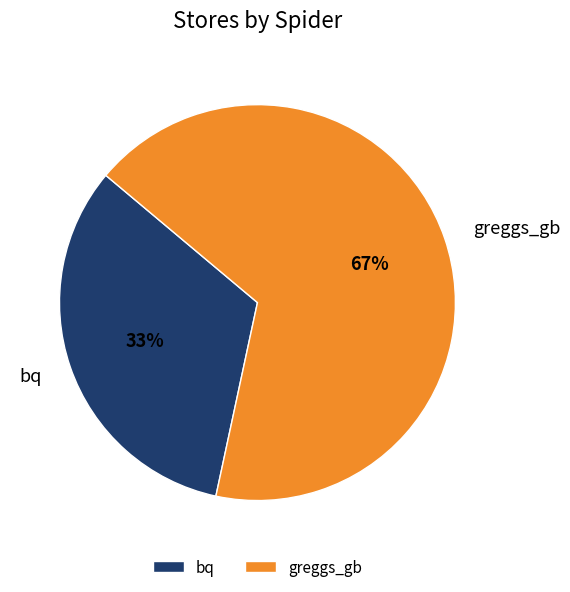

To the nearest percent, what is the combined percentage of greggs_gb and bq?

100%